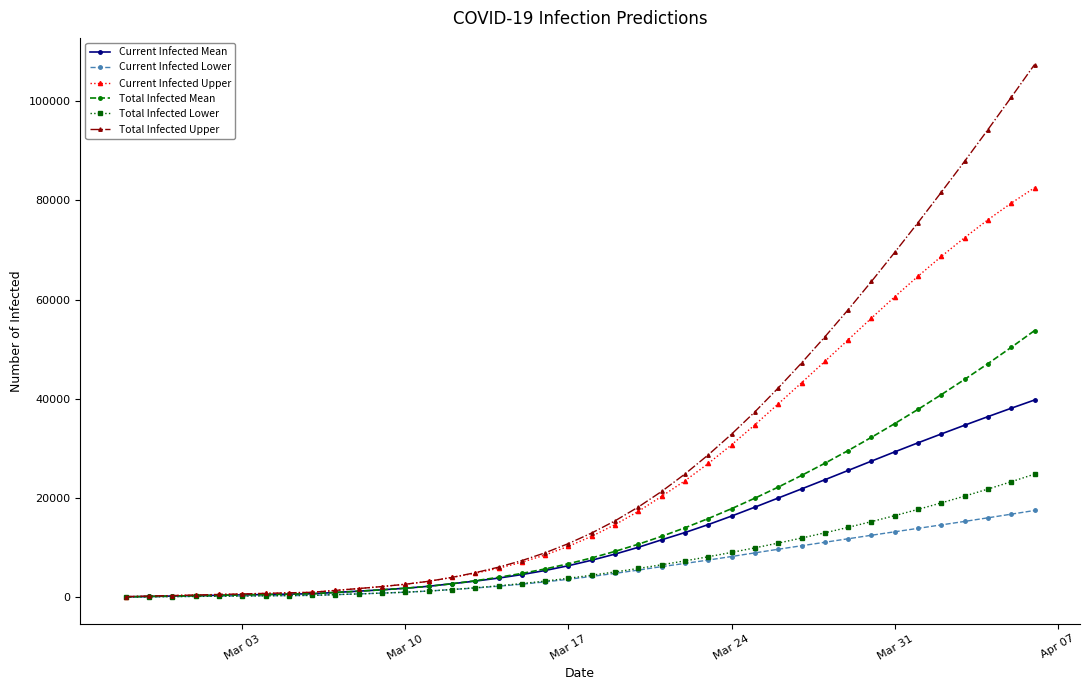

Which series has the widest spread of values?

Total Infected Upper